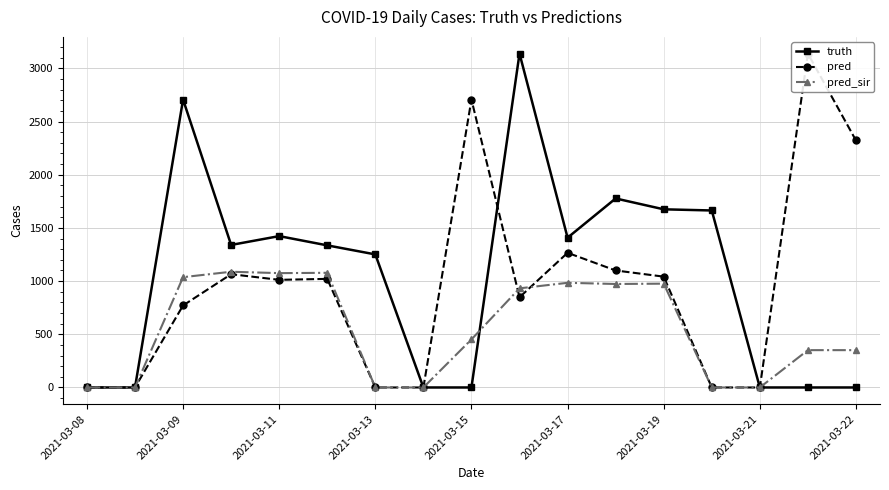

Which series has the widest spread of values?

truth